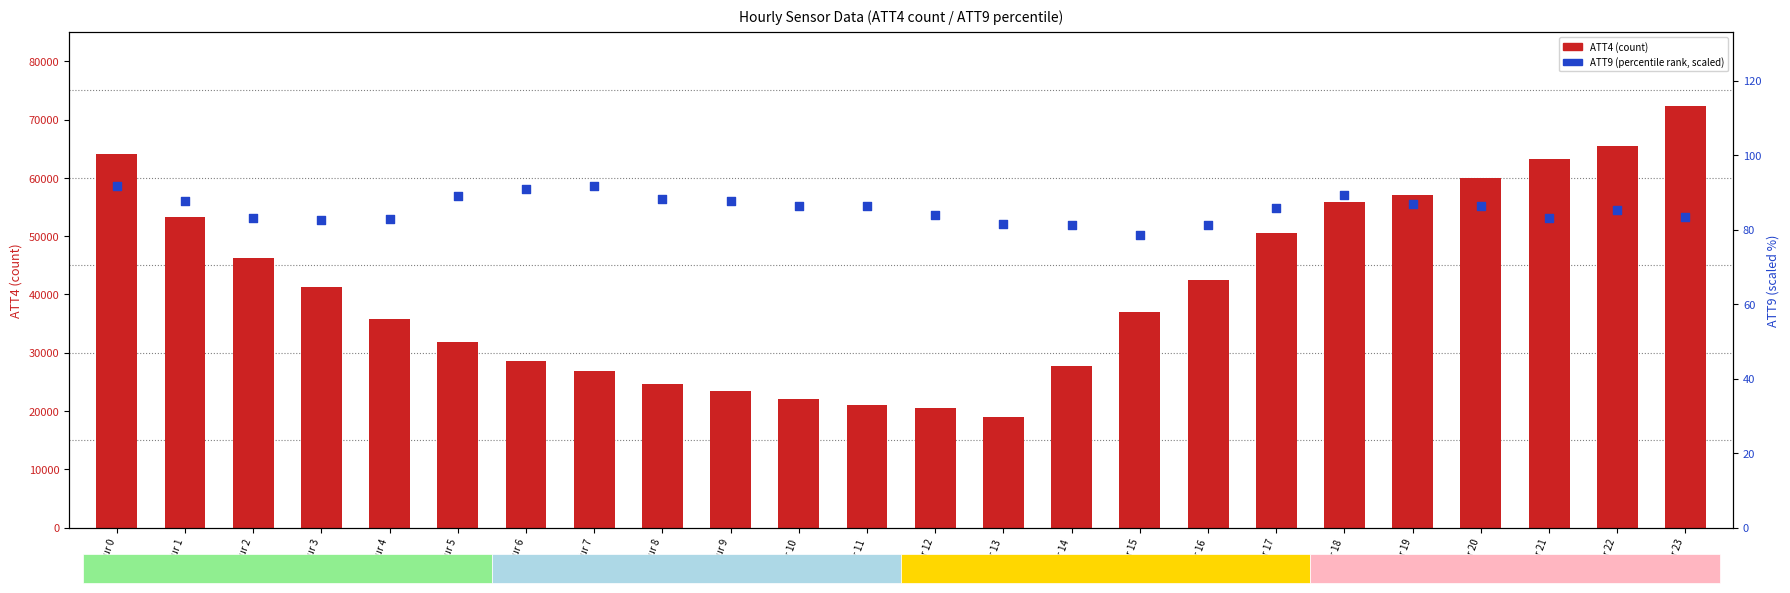

What are all the series names shown in the legend?

ATT4 (count), ATT9 (percentile)